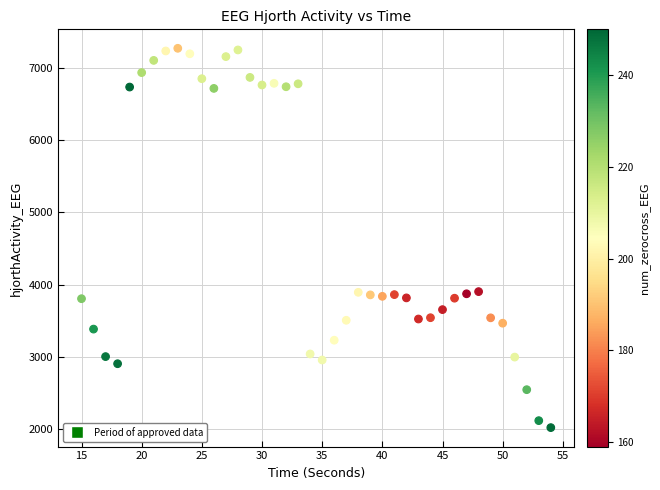

What is the range of X values (max minus min)?

39.0